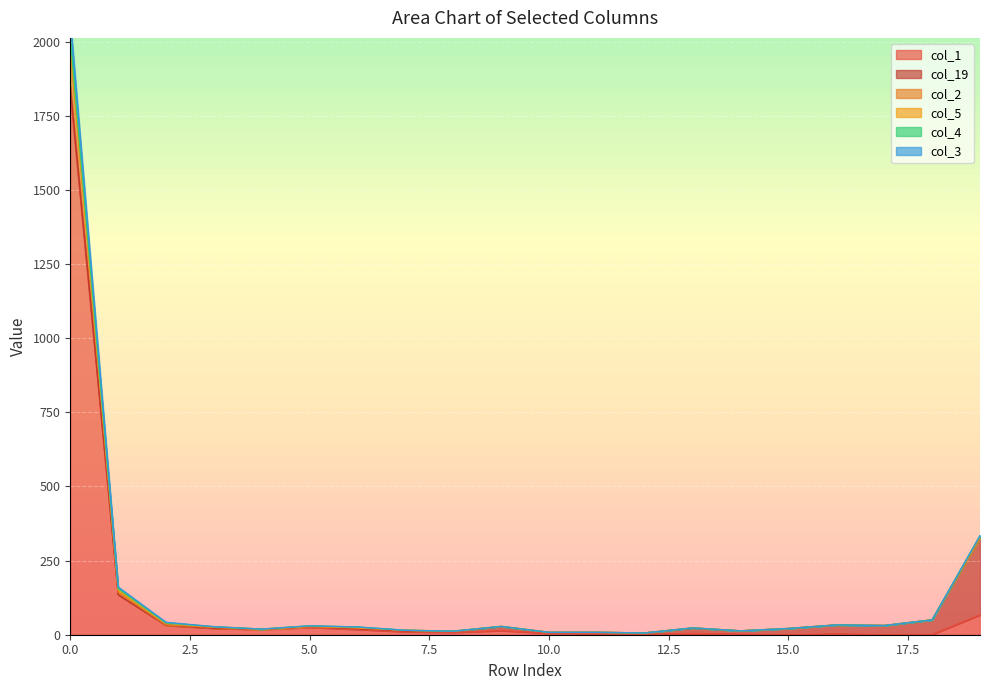

True or false: col_1 and col_2 intersect in this chart.

False